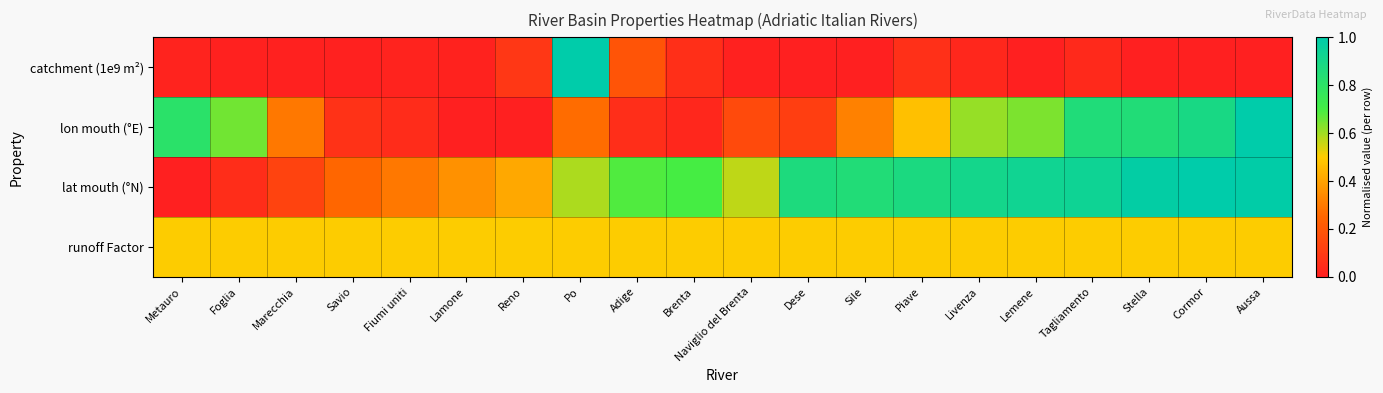

Which series has the largest total across all categories?

lat mouth (°N)